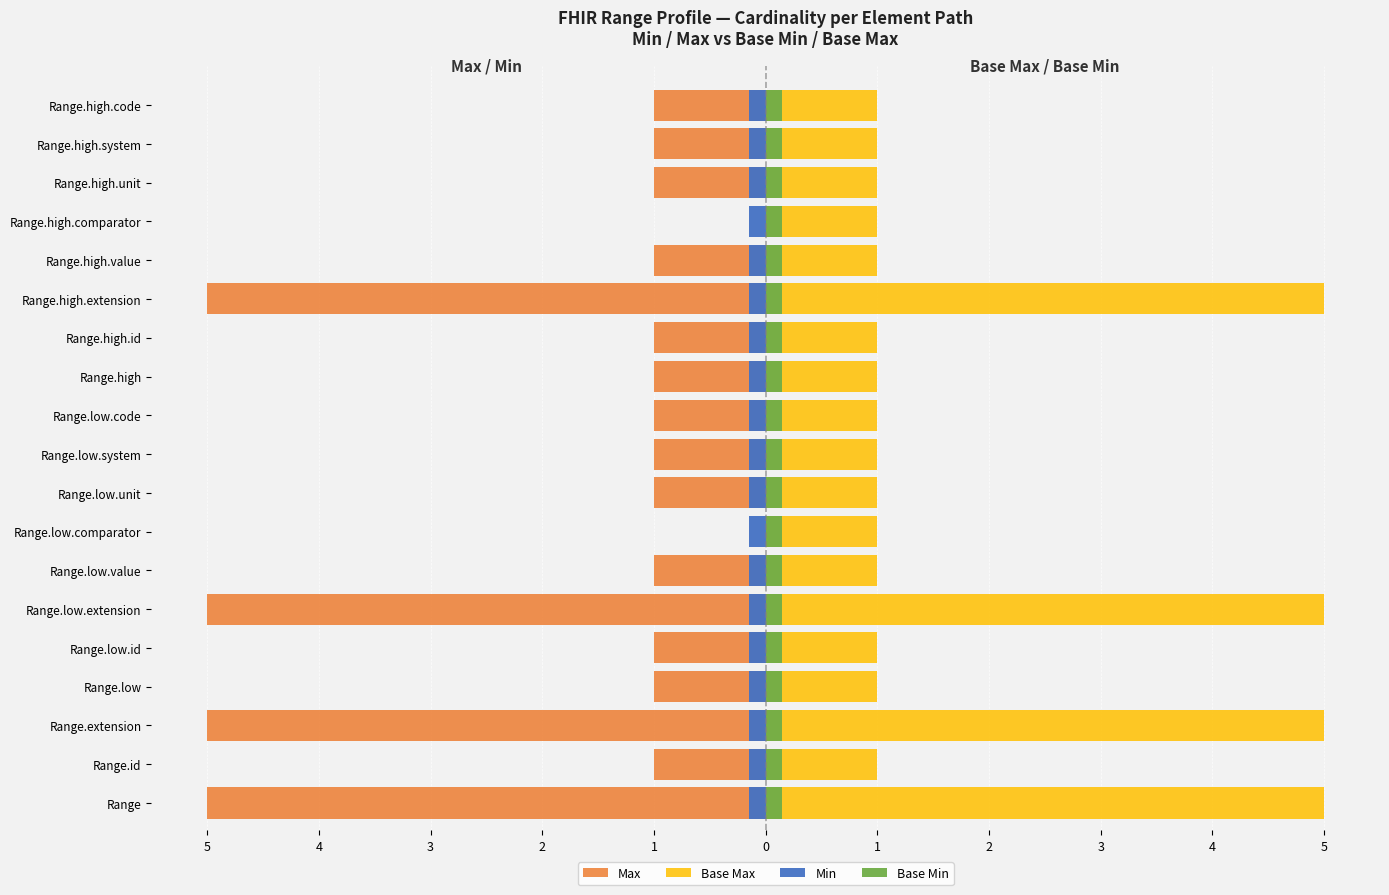

The Max series shows -1.0 at Range.low.id. True or false?

True